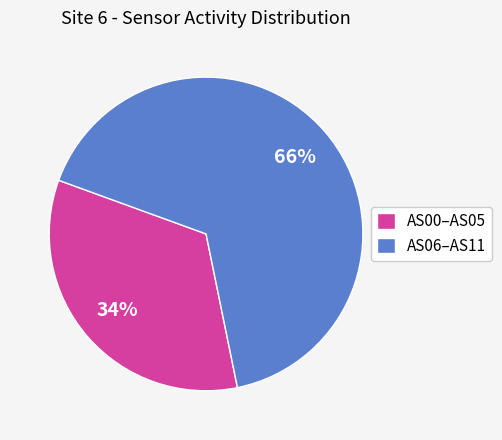

What is the majority slice?

AS06–AS11